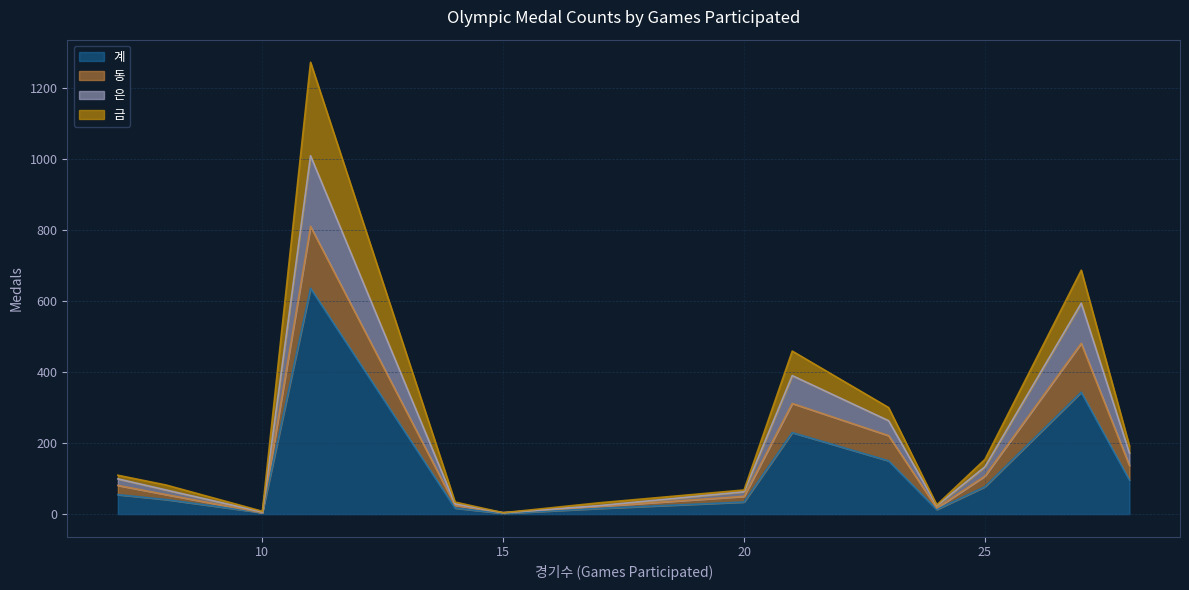

What is the highest value of the 계 series?

636.0